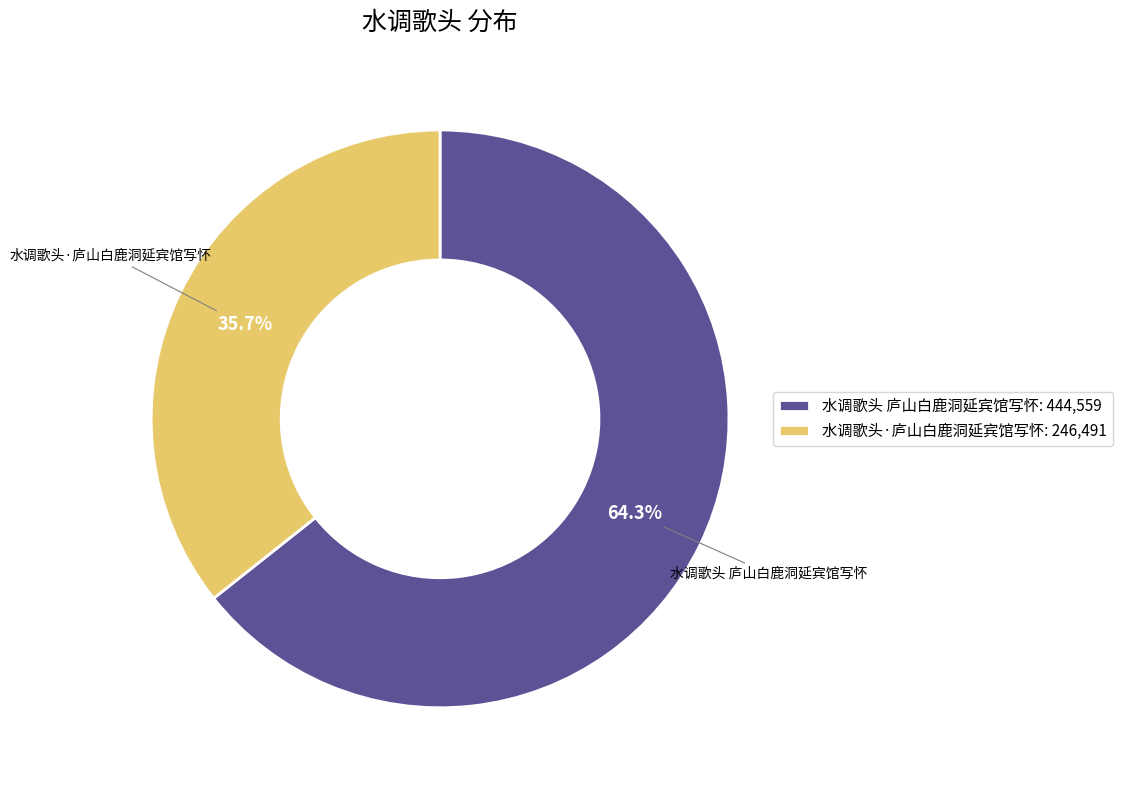

Which slice is the largest?

水调歌头 庐山白鹿洞延宾馆写怀